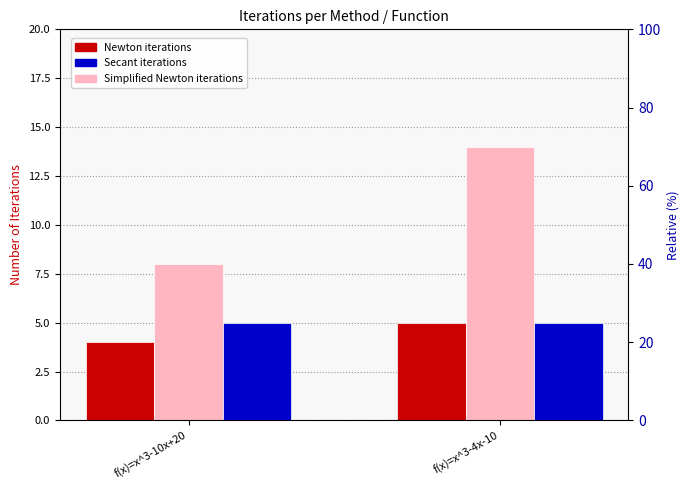

What are all the series names shown in the legend?

Newton iterations, Simplified Newton iterations, Secant iterations